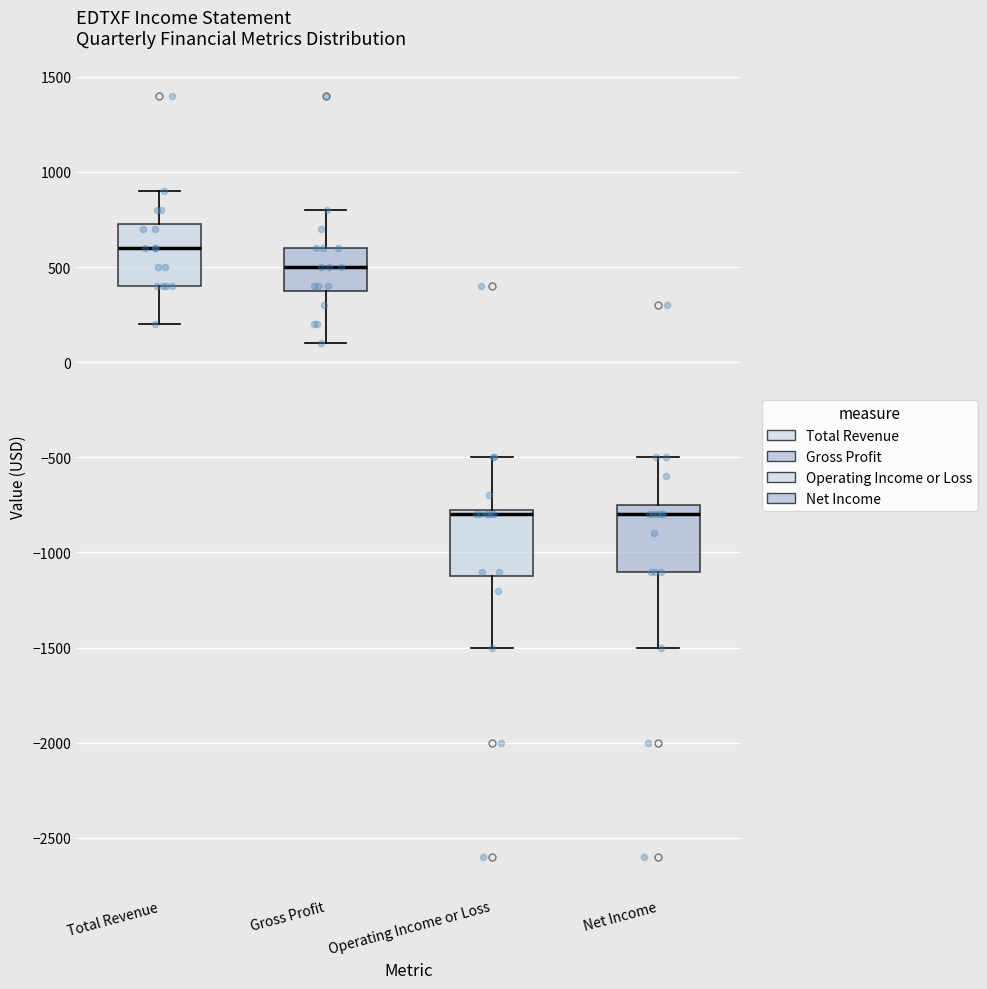

Reading left to right, read every box against the y-axis: the position of its median line, the range the box covers, and the ends of its whiskers. The values are not printed on the chart, so give them approximately, as read against the axis.

Total Revenue: median 600, box 400 to 750, whiskers 200 to 900
Gross Profit: median 500, box 400 to 600, whiskers 100 to 800
Operating Income or Loss: median -800, box -1100 to -750, whiskers -1500 to -500
Net Income: median -800, box -1100 to -750, whiskers -1500 to -500